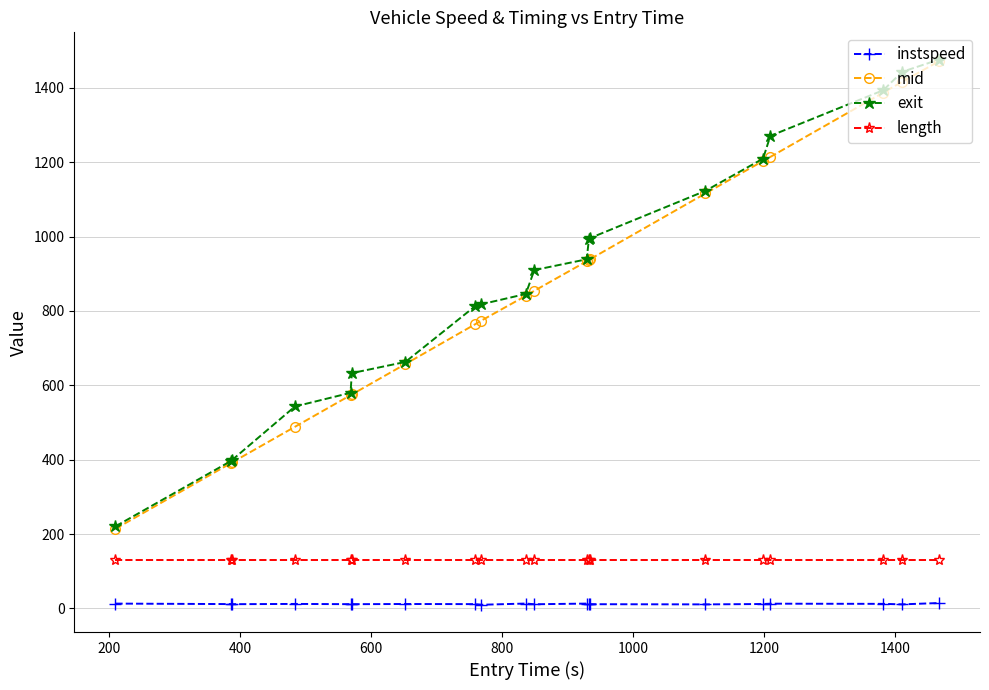

At how many categories does at least one series exceed 108?

20